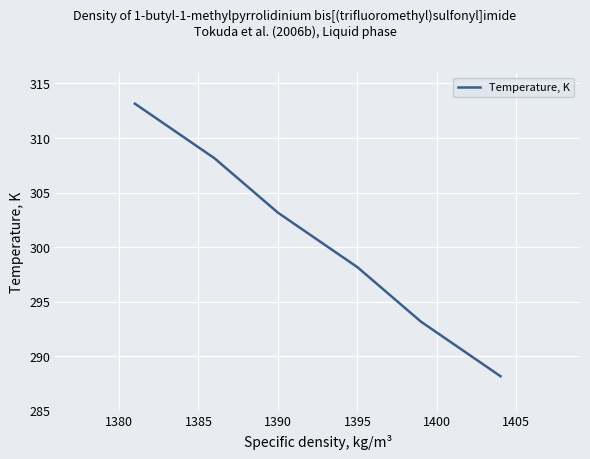

How many lines are shown in the chart?

1